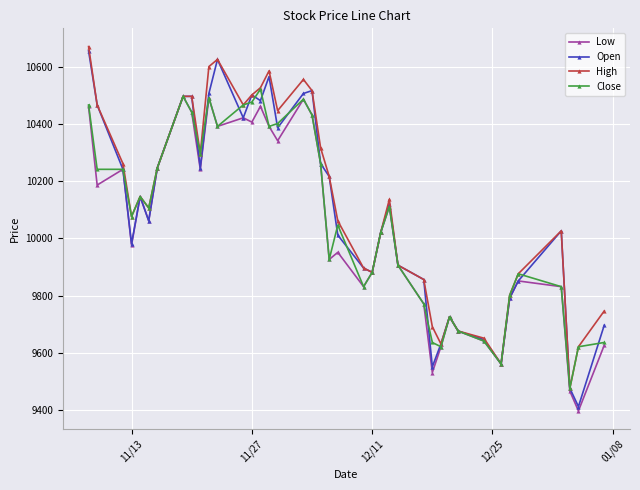

What is the maximum value shown in the chart?

10670